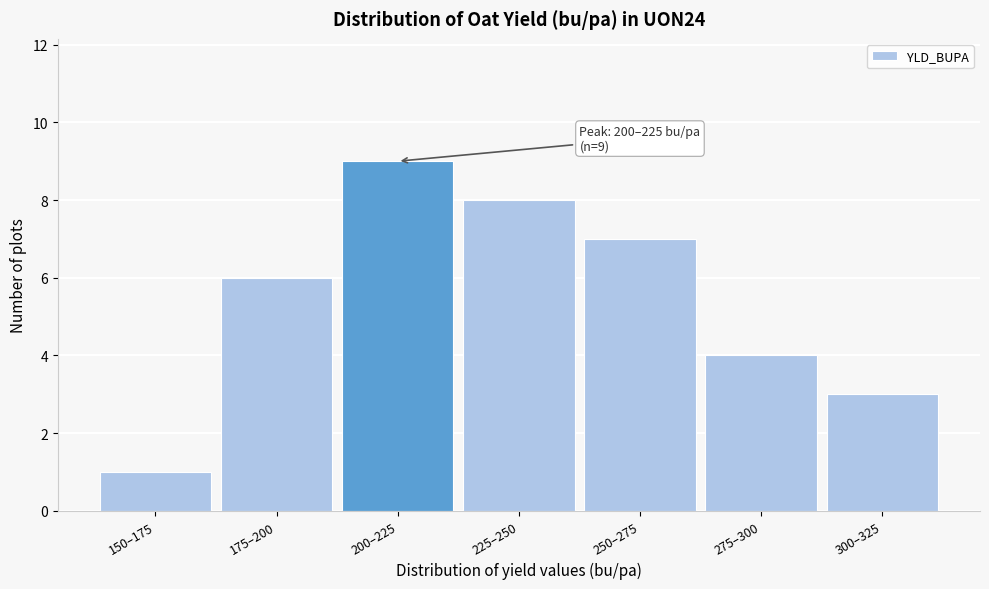

Reading left to right, what are all the values shown in this chart?

1	6	9	8	7	4	3